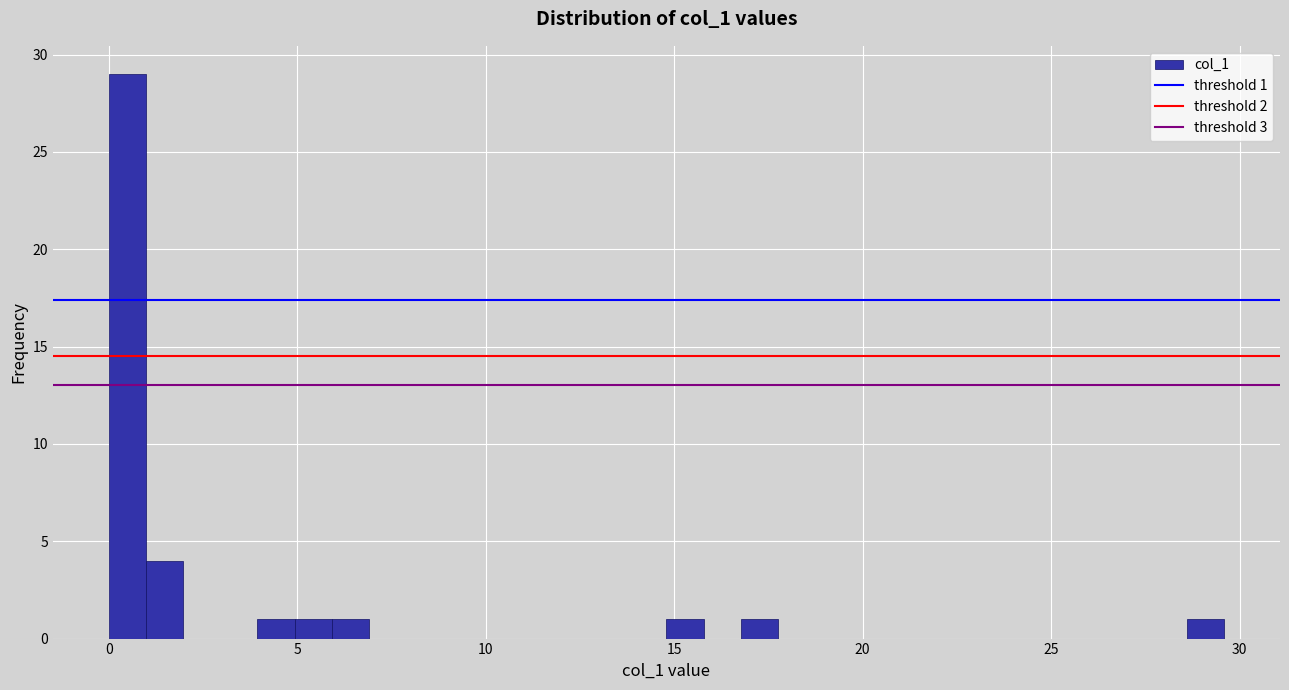

Around what value on the x-axis is the tallest bar? Give the approximate position of its centre, as read against the axis.

0.5